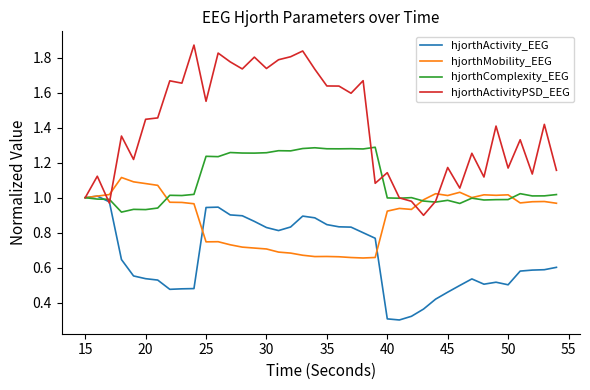

Which series has the widest spread of values?

hjorthActivityPSD_EEG